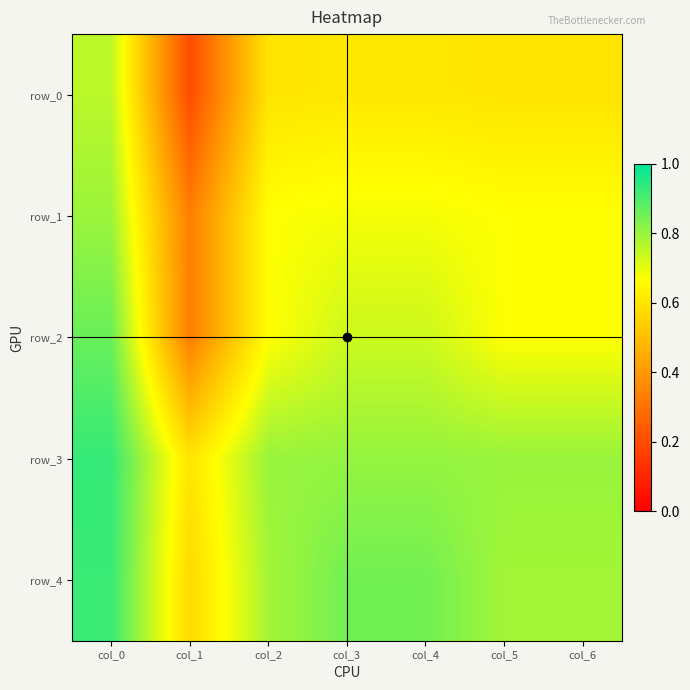

The value of row_0 at col_6 is 0.6. True or false?

True